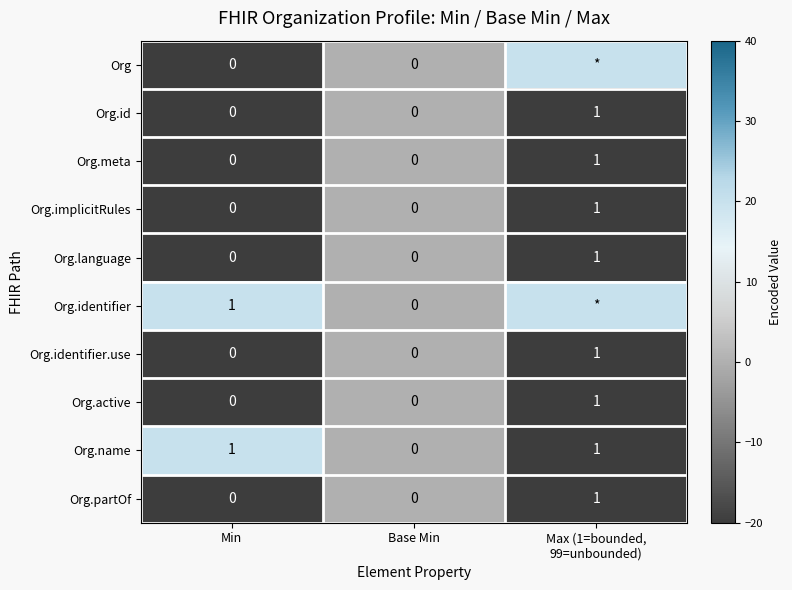

Count the Org.meta values in the range 0 to 1.

3